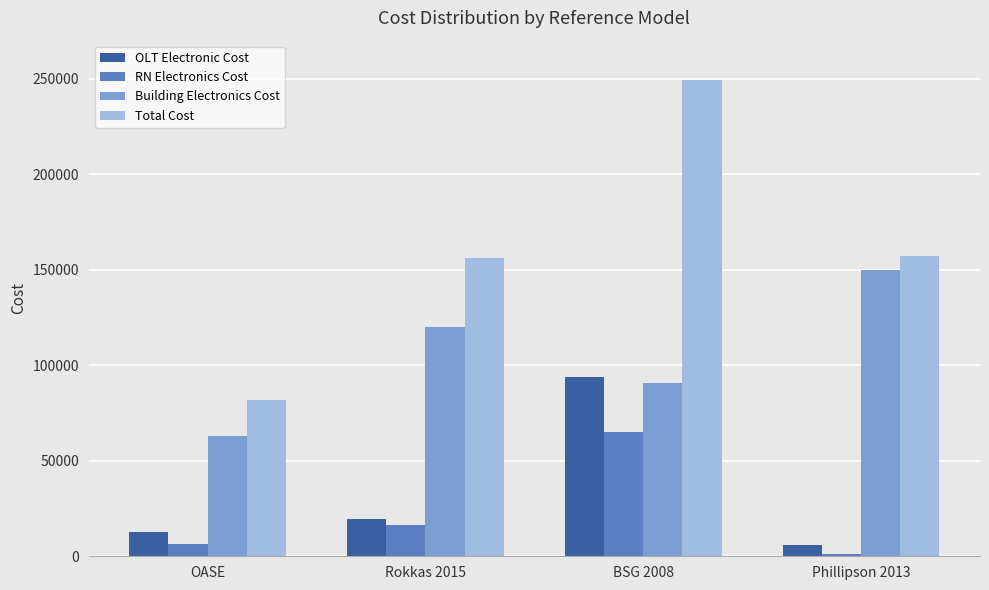

Read the Building Electronics Cost value at BSG 2008.

90754.0